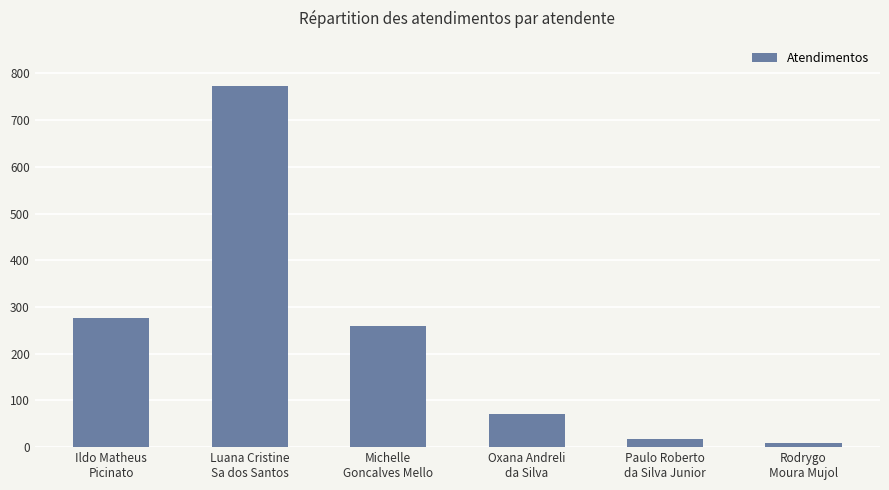

The value at Michelle
Goncalves Mello is 260. True or false?

True